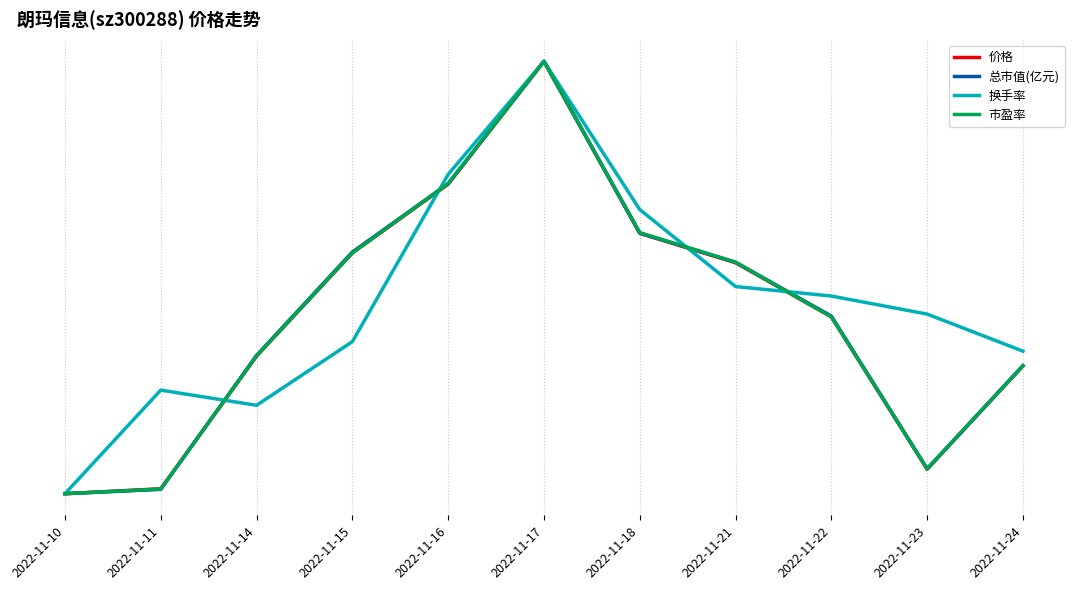

Reading left to right, what are all the values shown in this chart?

价格: 0.0	0.0	0.3	0.6	0.7	1.0	0.6	0.5	0.4	0.1	0.3
总市值(亿元): 0.0	0.0	0.3	0.6	0.7	1.0	0.6	0.5	0.4	0.1	0.3
换手率: 0.0	0.2	0.2	0.4	0.7	1.0	0.7	0.5	0.5	0.4	0.3
市盈率: 0.0	0.0	0.3	0.6	0.7	1.0	0.6	0.5	0.4	0.1	0.3